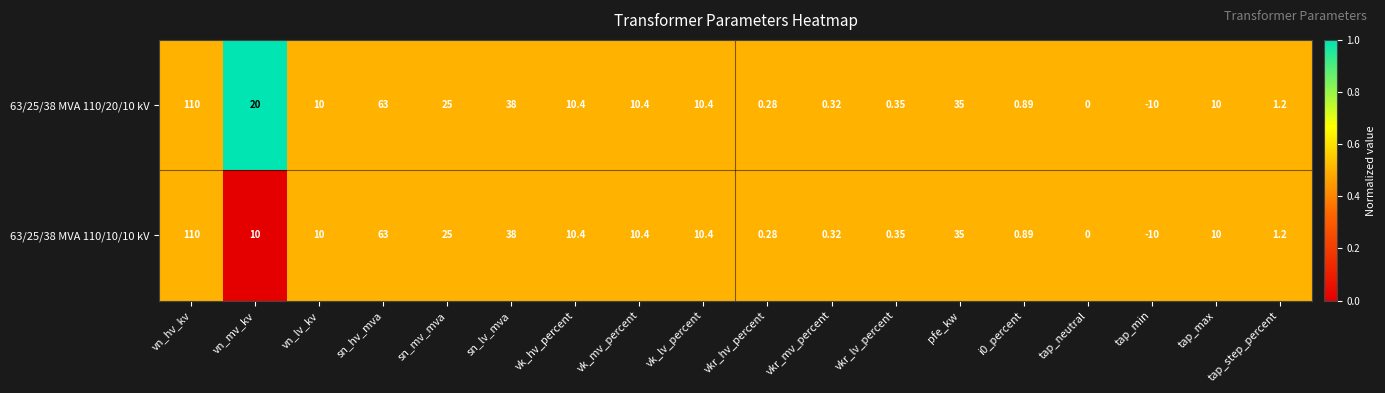

Count the number of data series in this chart.

2